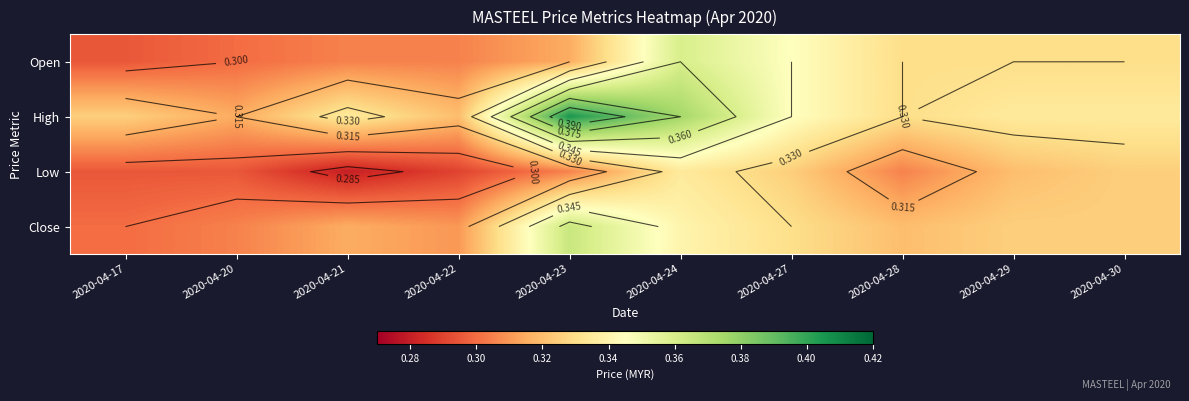

Rank the categories by Open value from highest to lowest.

2020-04-24, 2020-04-27, 2020-04-28, 2020-04-29, 2020-04-30, 2020-04-23, 2020-04-21, 2020-04-22, 2020-04-20, 2020-04-17